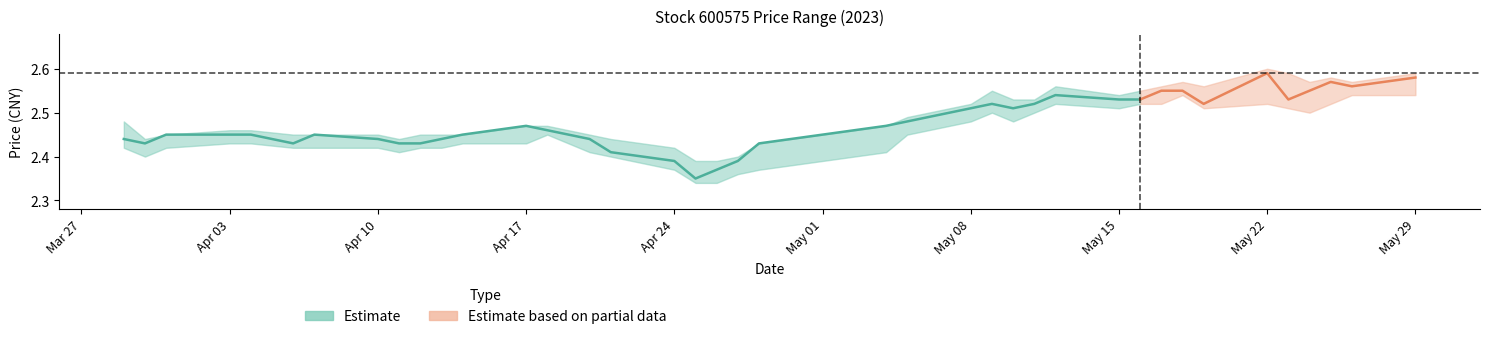

What is the value of the 最高 point at the 23rd from the left?

2.5